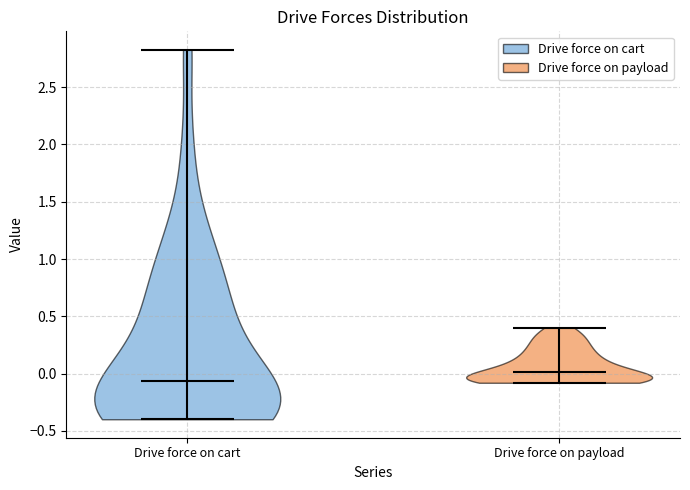

Reading left to right, read every violin against the y-axis: where its median line is, and the lowest and highest points it reaches. The values are not printed on the chart, so give them approximately, as read against the axis.

Drive force on cart: median line -0.05, lowest point -0.40, highest point 2.85
Drive force on payload: median line 0.00, lowest point -0.10, highest point 0.40